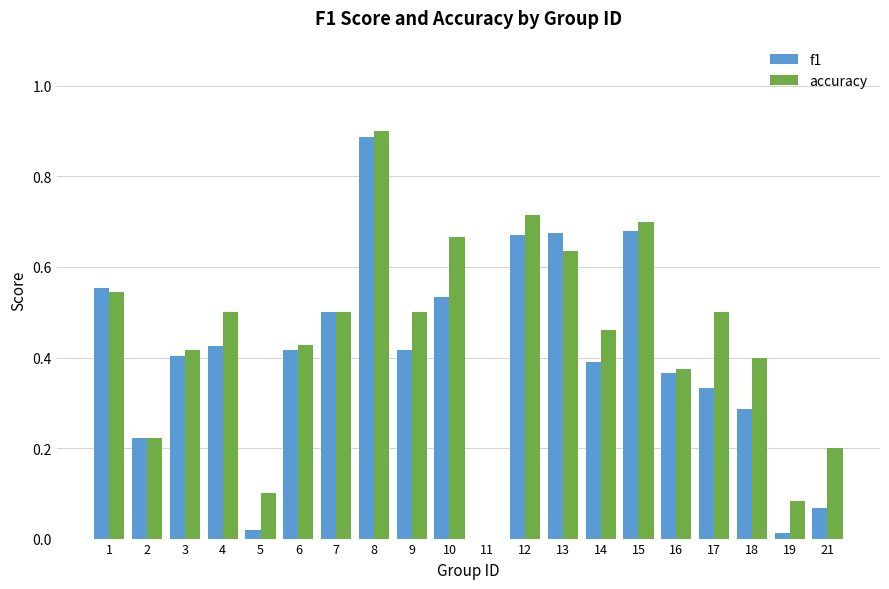

At which category is the sum across all series the highest?

8